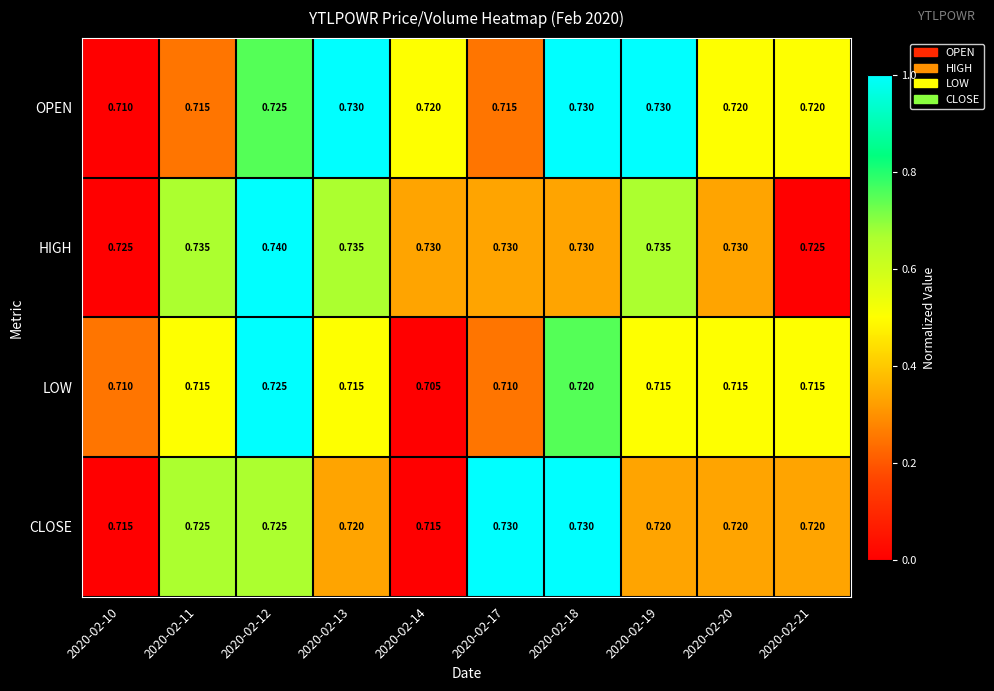

Is the value of LOW at 2020-02-20 greater than the value of HIGH at 2020-02-21?

No